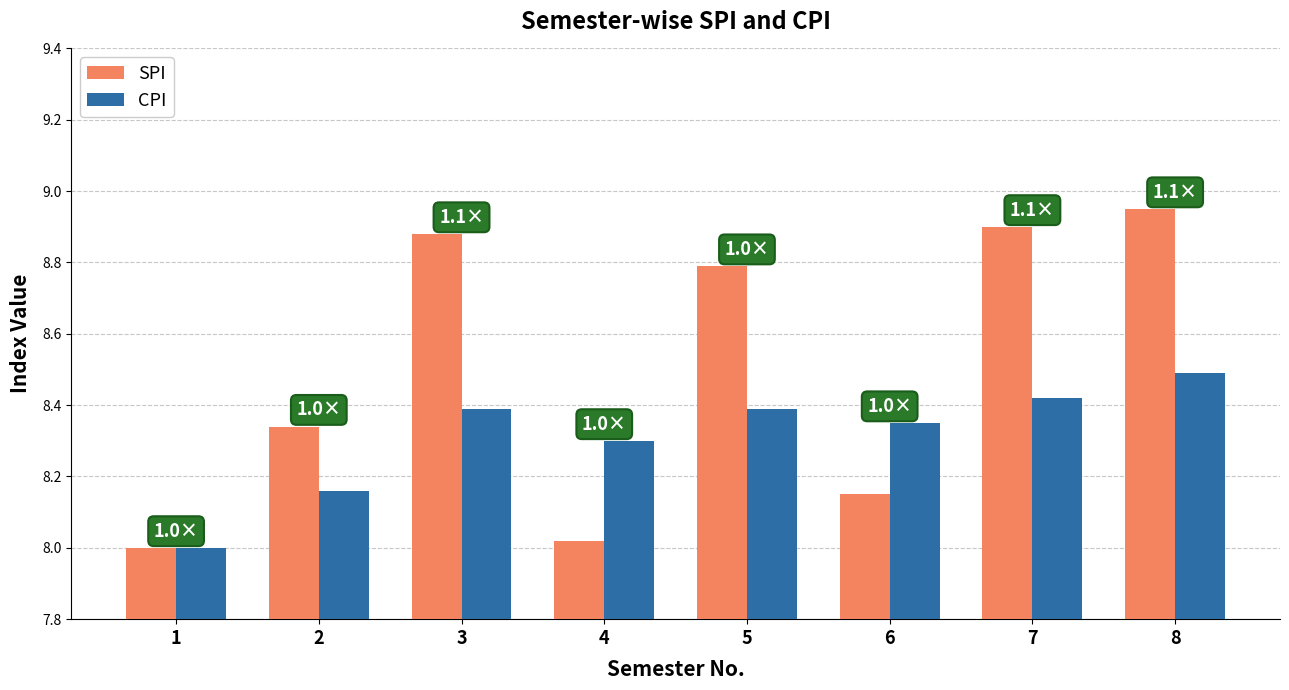

True or false: CPI has a value of 4.0 at 5.

False